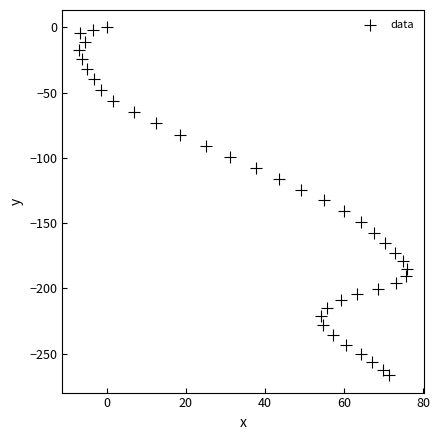

What is the range of X values (max minus min)?

83.1